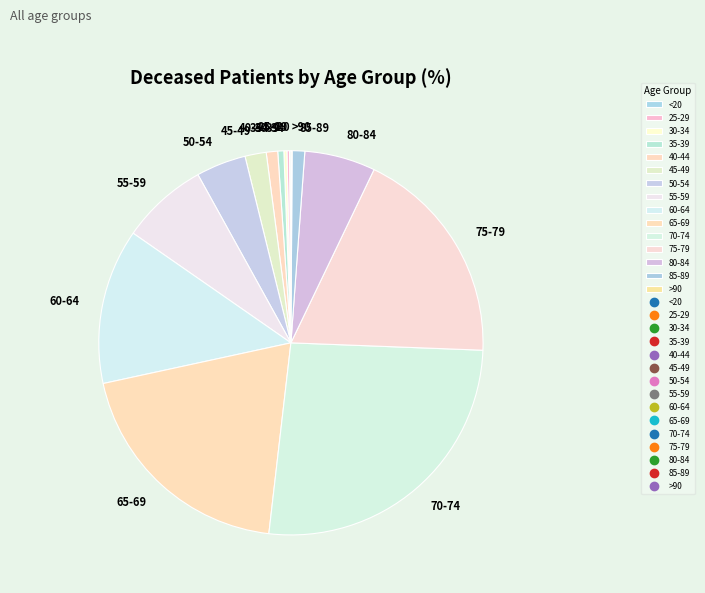

Is the sum of 35-39 and 50-54 greater than half?

No